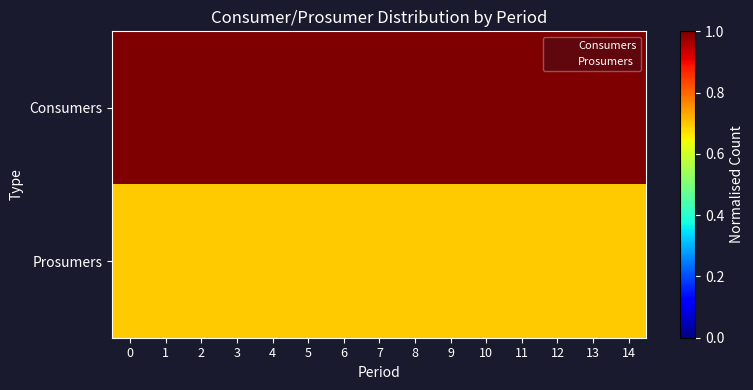

Which series has the largest total across all categories?

Consumers